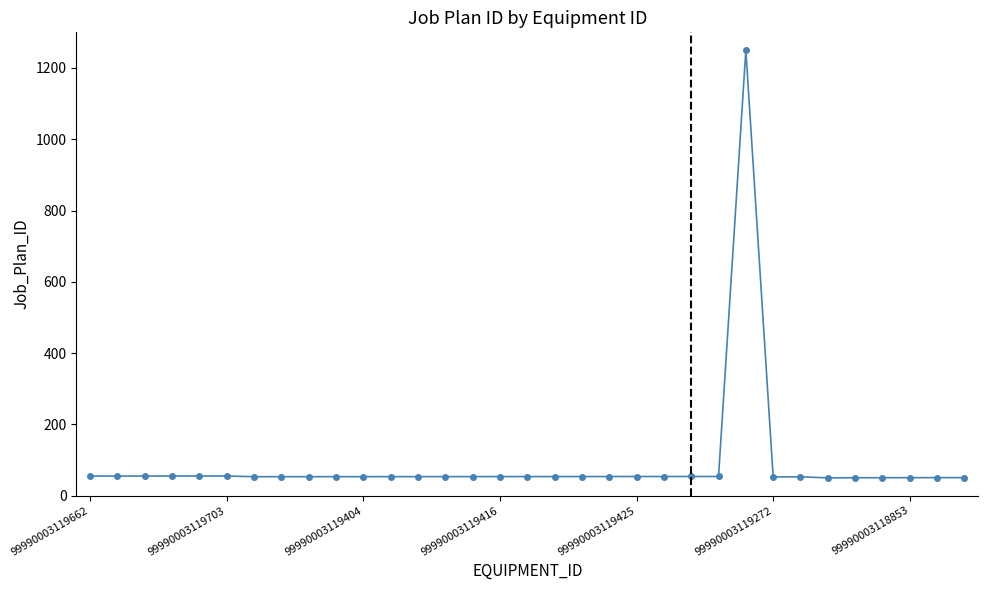

What is the value of the 24th point from the left?

53.9